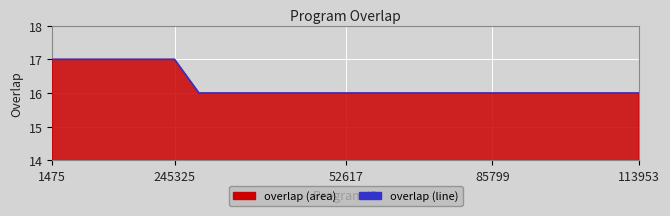

What is the difference between the second highest and second lowest values?

1